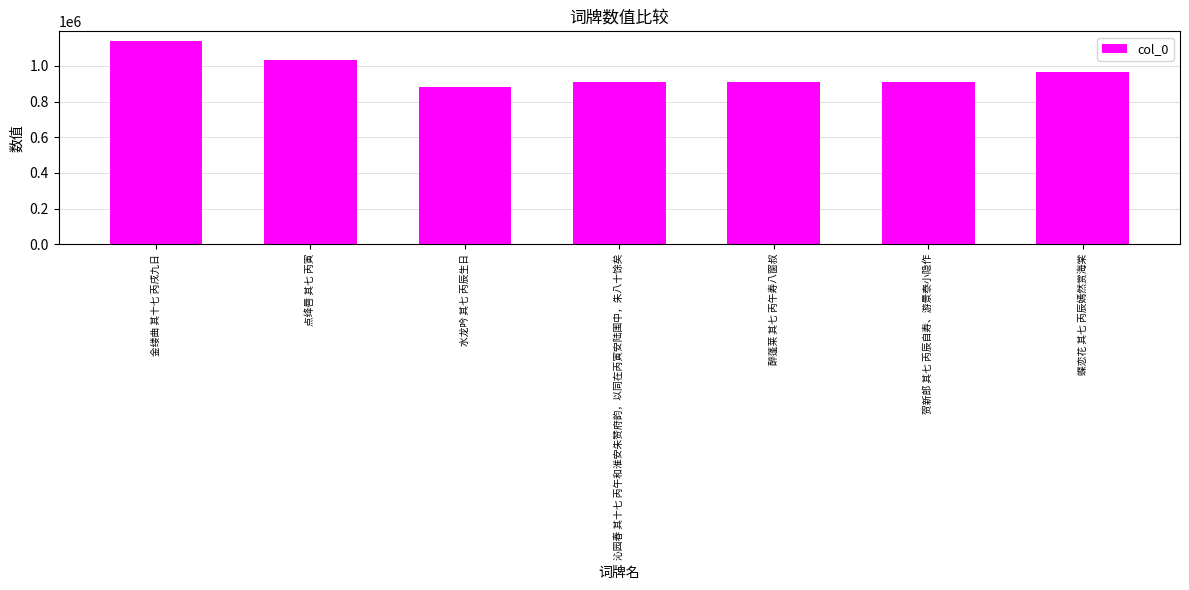

The chart shows a value of 1386538 at 醉蓬莱 其七 丙午寿八窗叔. True or false?

False